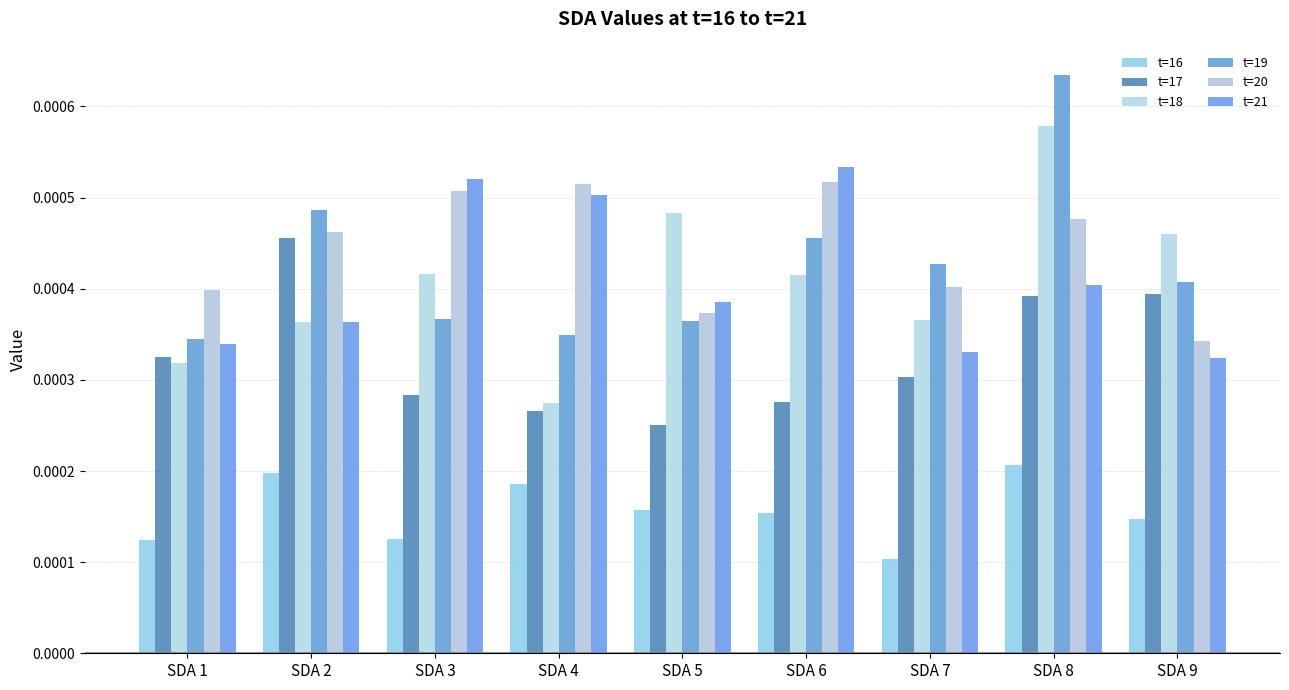

The t=21 series shows 0.0 at SDA 3. True or false?

True